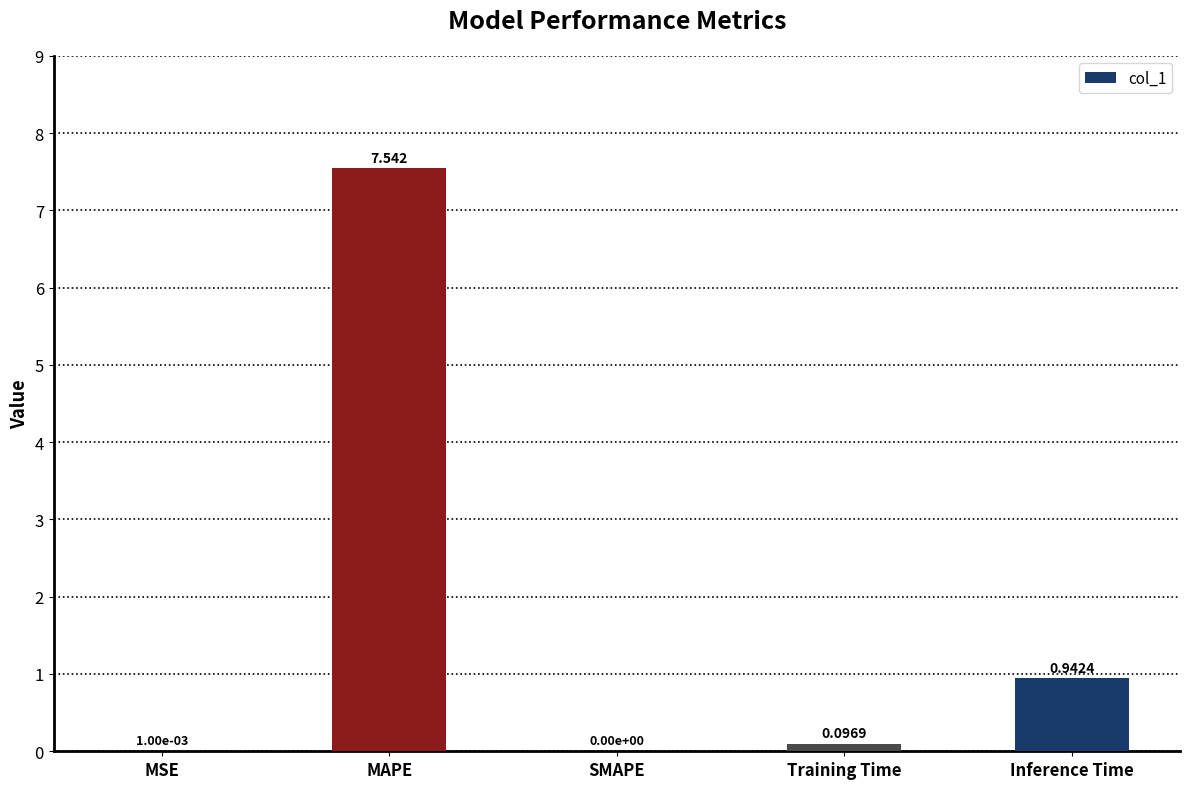

Which category has the highest value across all series?

MAPE